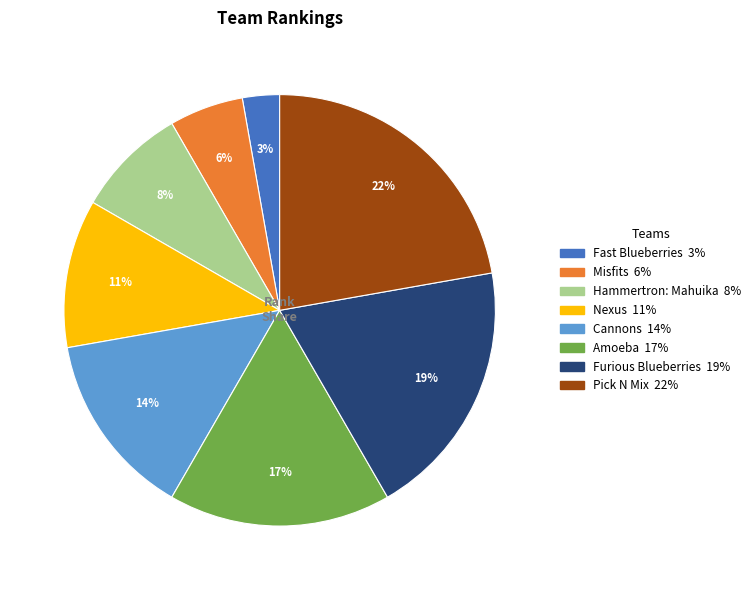

Is Fast Blueberries the majority of the pie?

No